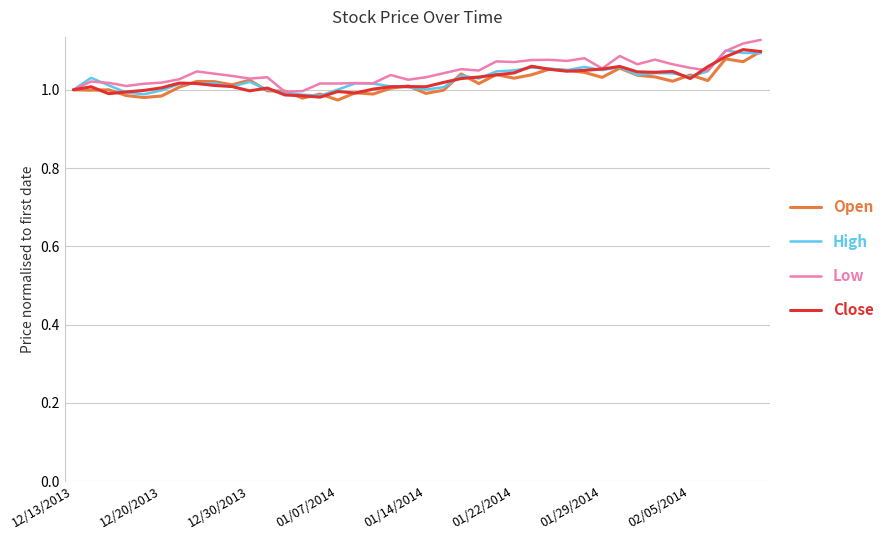

What are all the series names shown in the legend?

Open, High, Low, Close